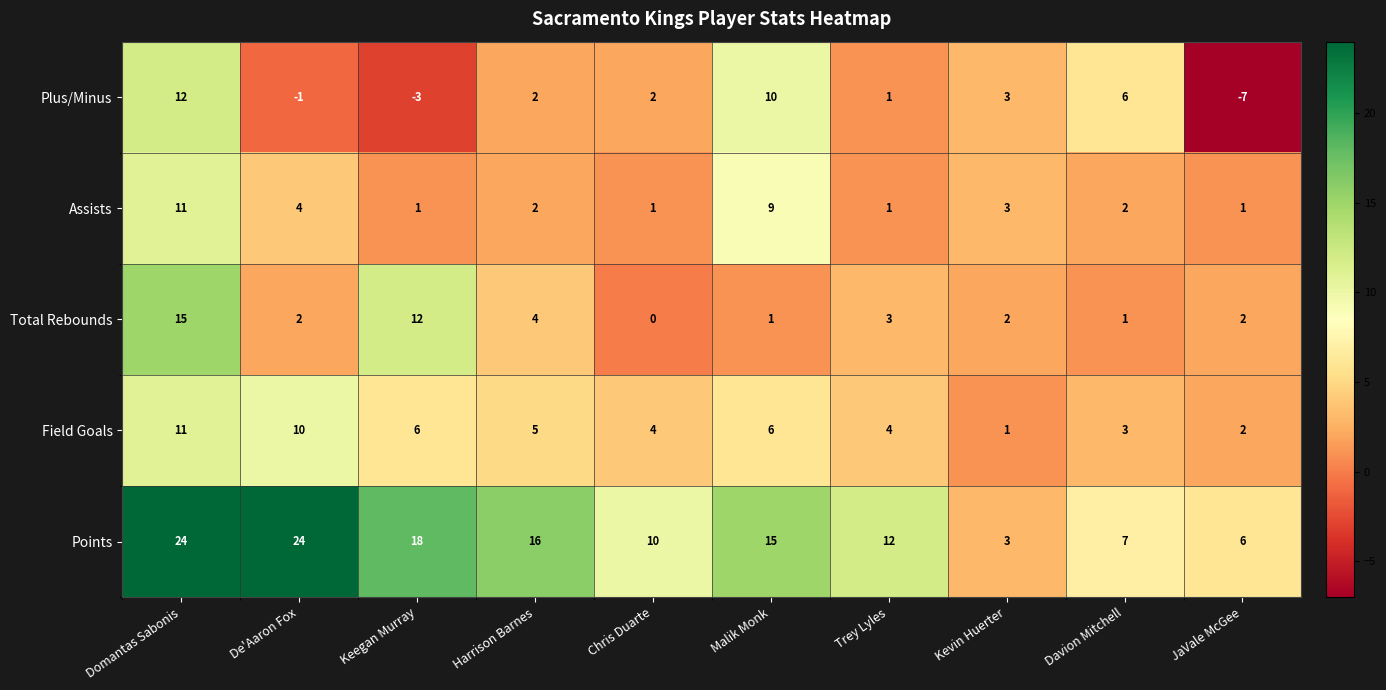

What is the spread (max minus min) of values at Harrison Barnes?

14